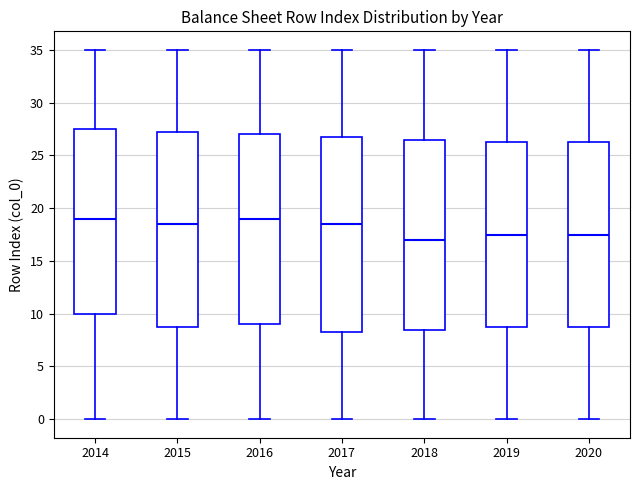

Where is the upper edge of the box at x = 2015 on the y-axis? The values are not printed on the chart, so give them approximately, as read against the axis.

27.5